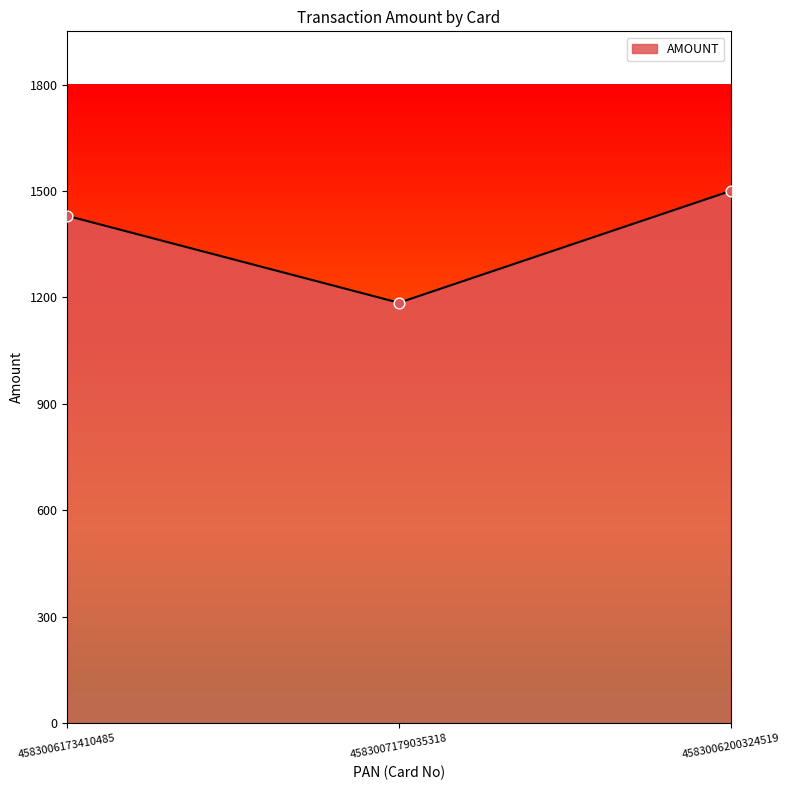

Which has a higher value, 4583006173410485 or 4583006200324519?

4583006200324519